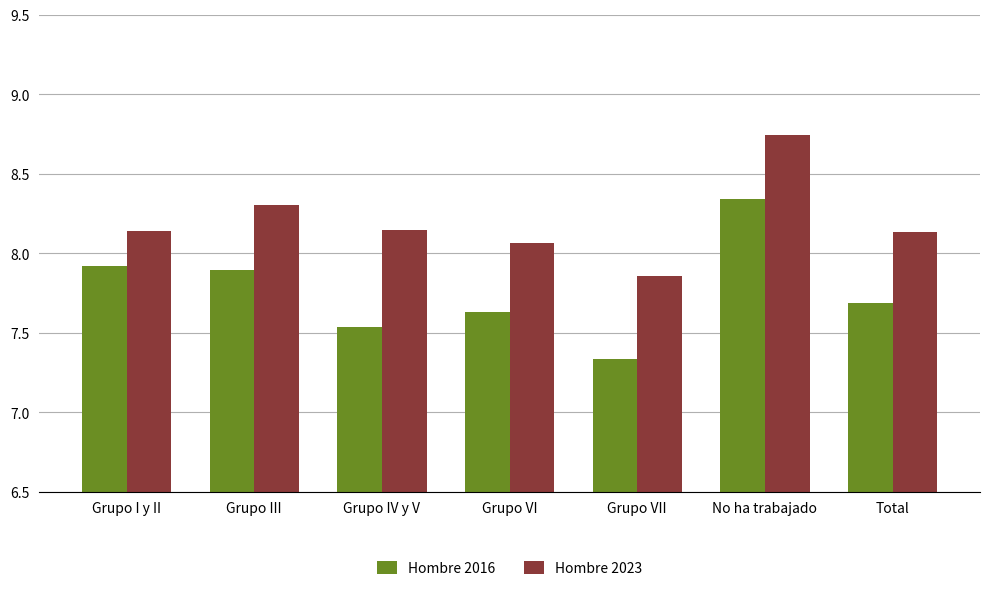

Between Grupo I y II and Grupo IV y V, which series saw the biggest shift?

Hombre 2016